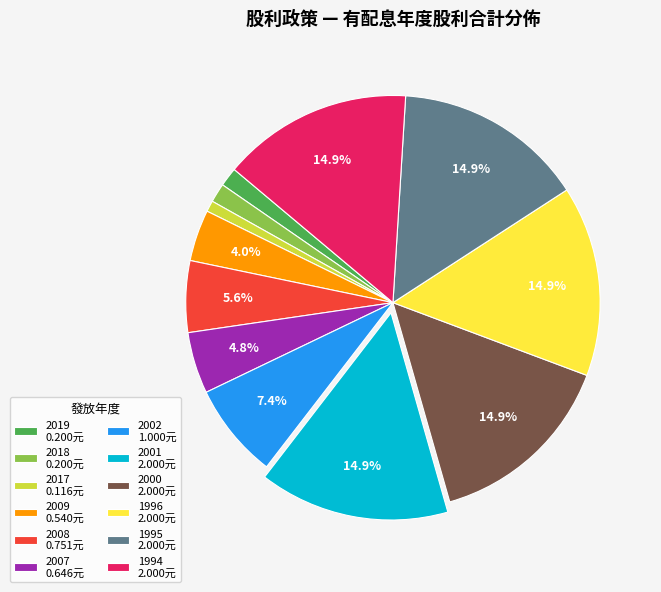

What is the smallest slice in the pie chart?

2017 0.116元